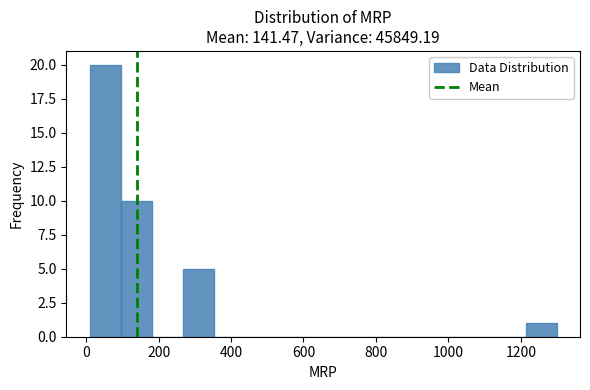

How tall is the bar that spans 100 to 180 on the x-axis? Neither the bar edges nor the heights are printed on the chart, so give them approximately, as read against the axes.

10